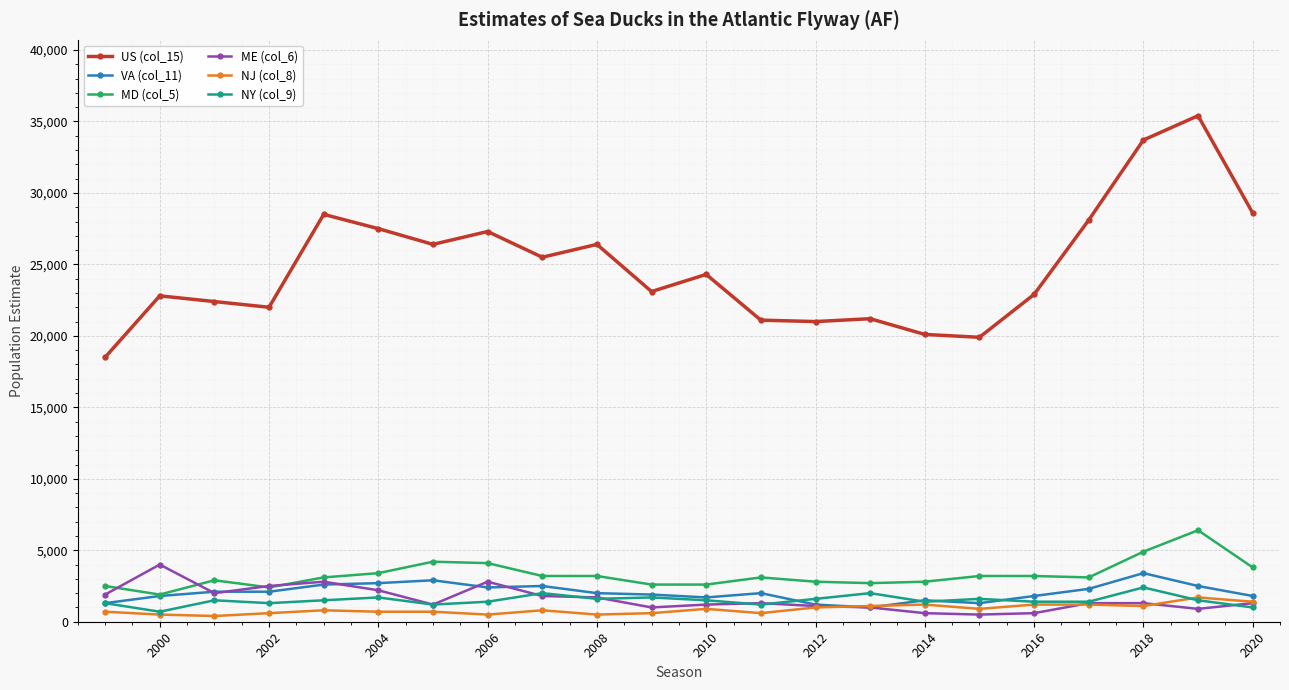

Which series has the widest spread of values?

US (col_15)